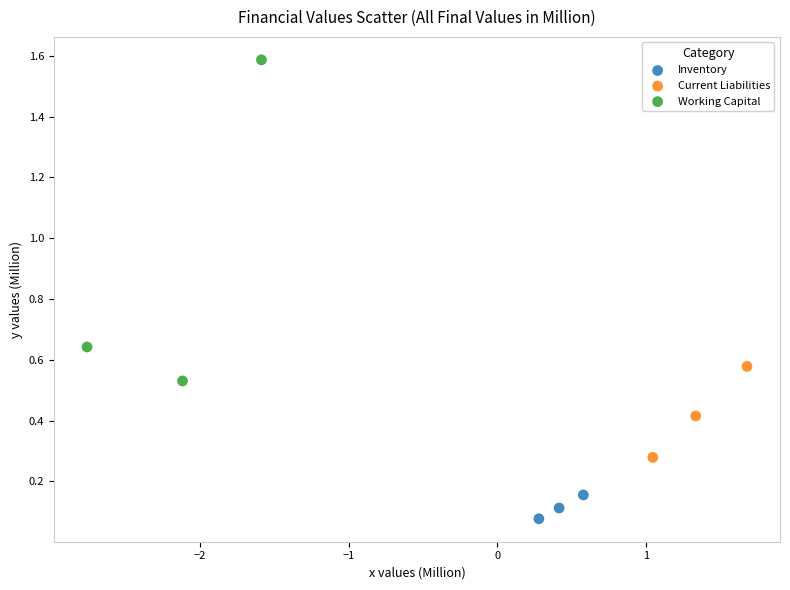

Which series has the largest Y range (max minus min)?

Working Capital